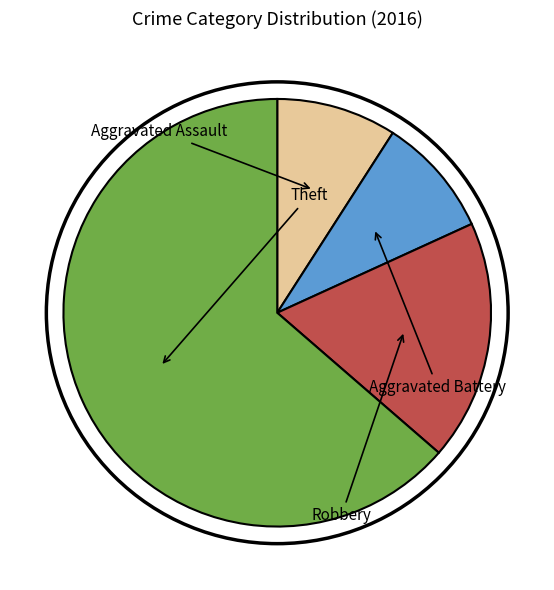

To the nearest percent, what is the difference between the Aggravated Assault and Robbery slice percentages?

9%